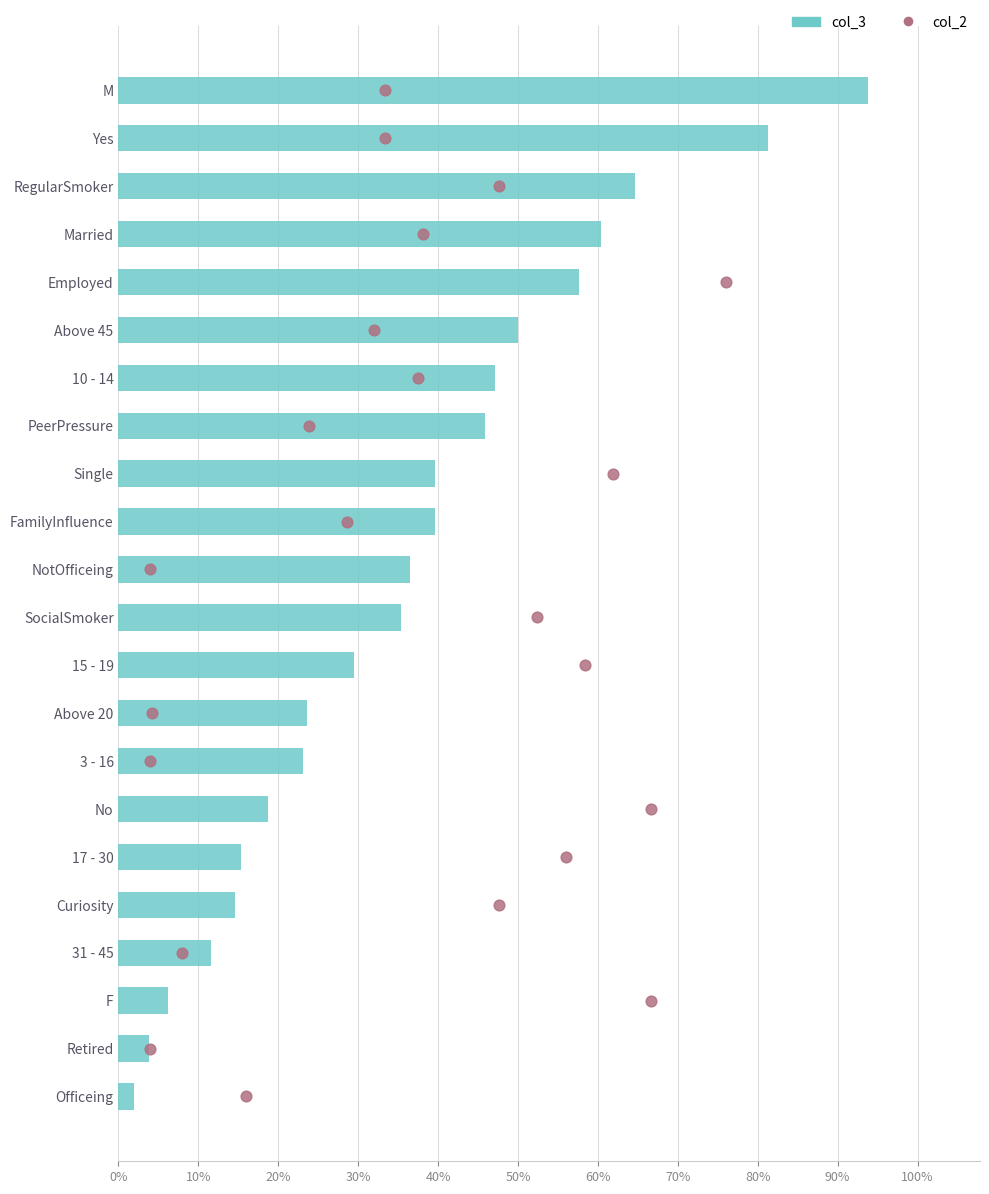

Is the value of col_2 at 70% greater than the value of col_3 at 17?

Yes